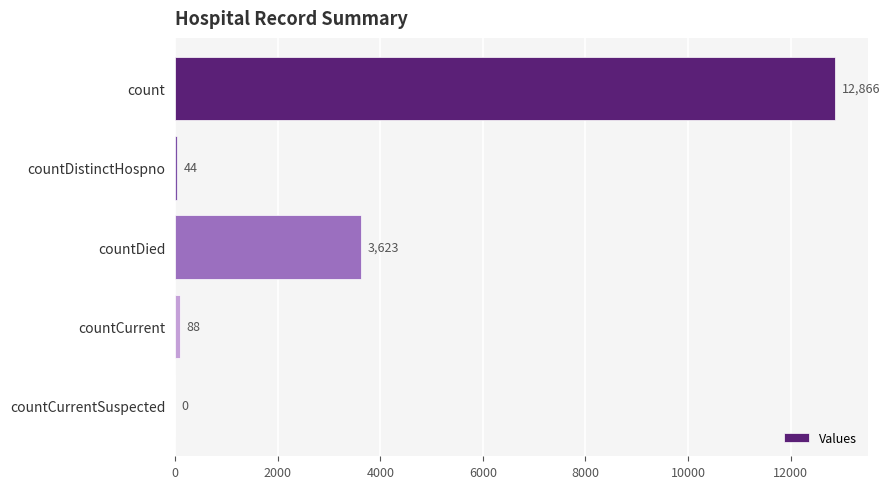

The value at countDied is 3623. True or false?

True